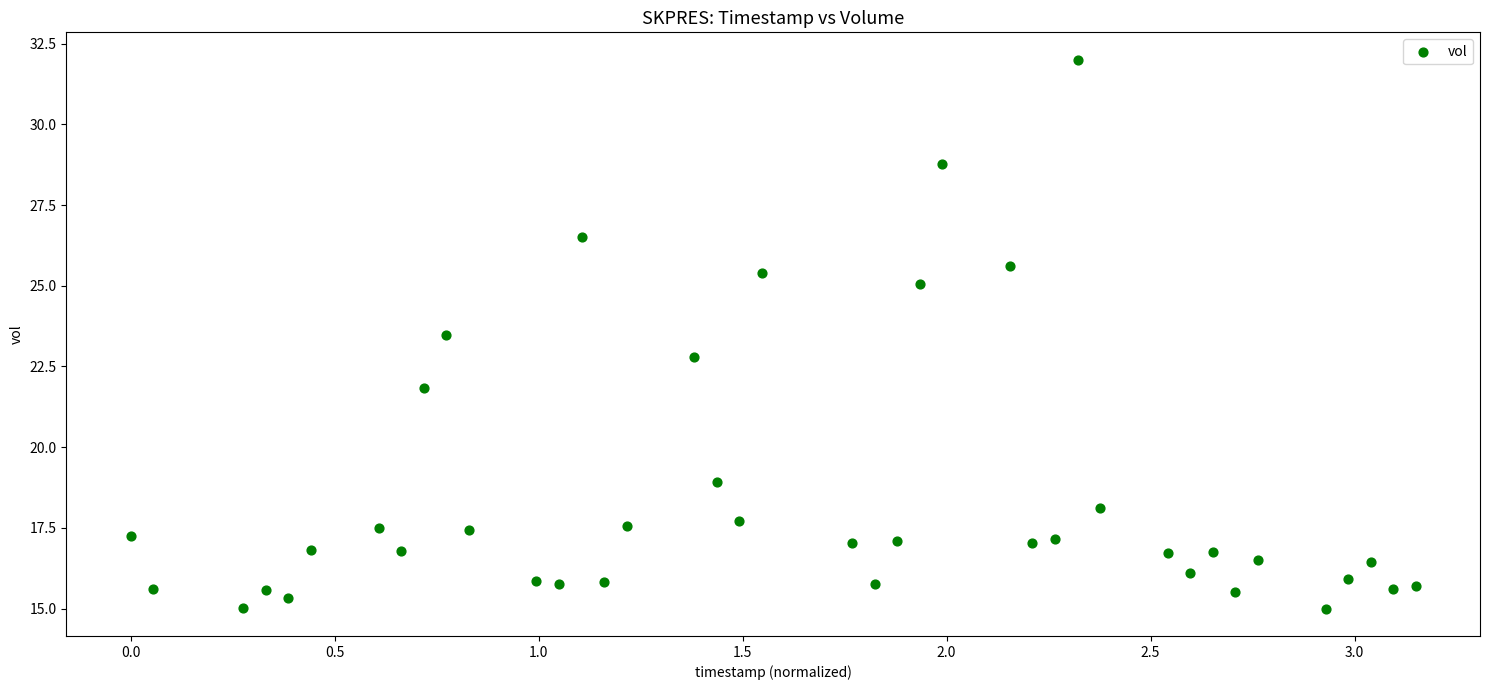

What is the range of X values (max minus min)?

3.1